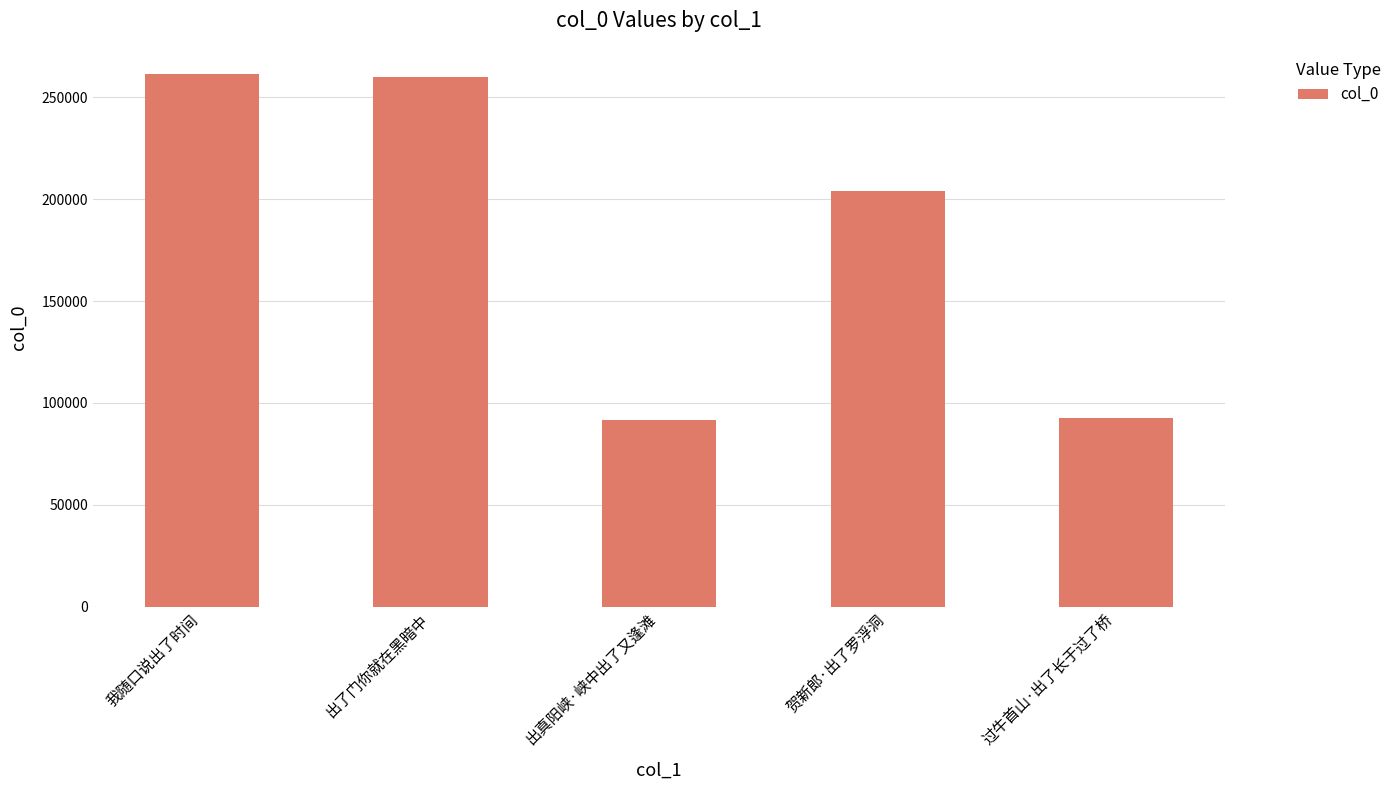

What is the difference between the second highest and minimum values?

168231